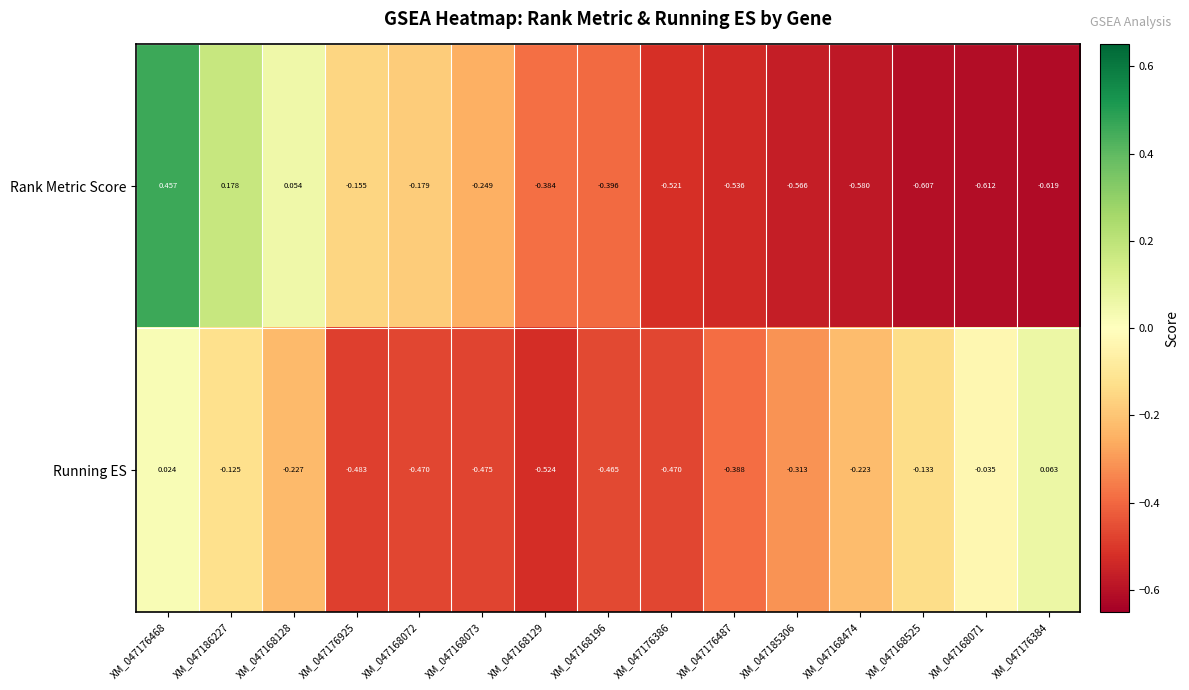

Which series has the largest total across all categories?

Running ES